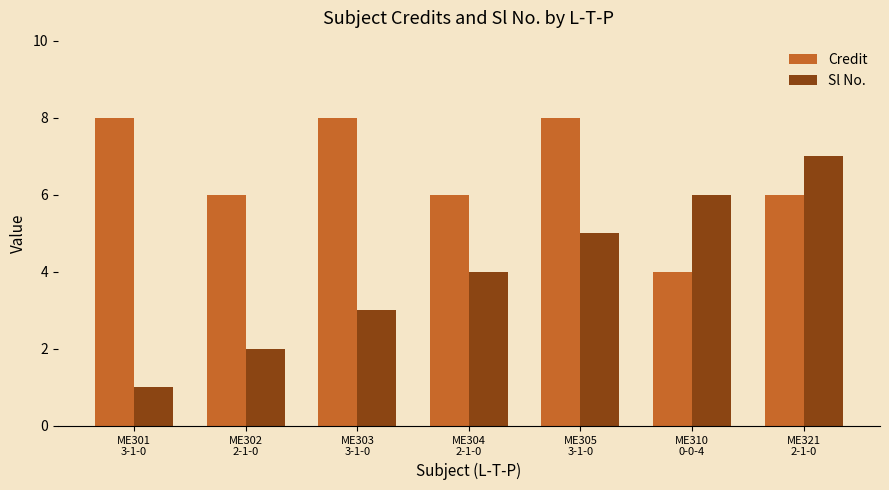

How many bars are there in each group?

2